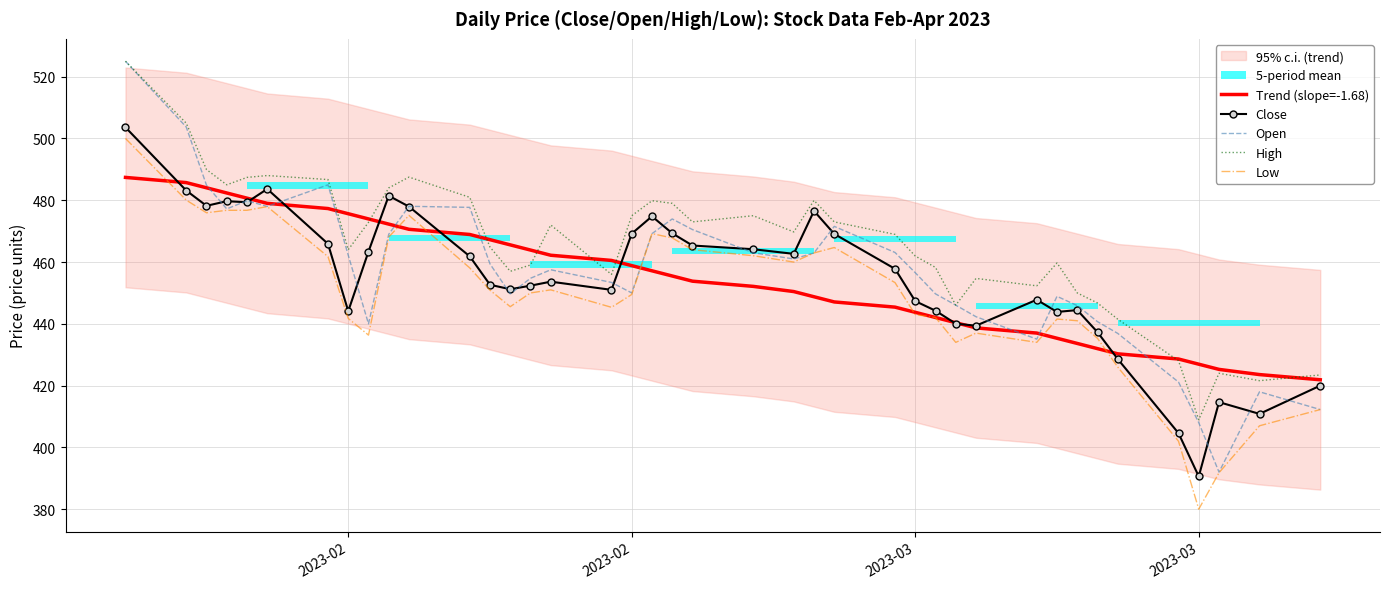

What is the label of the 2nd point from the left?

2023-02